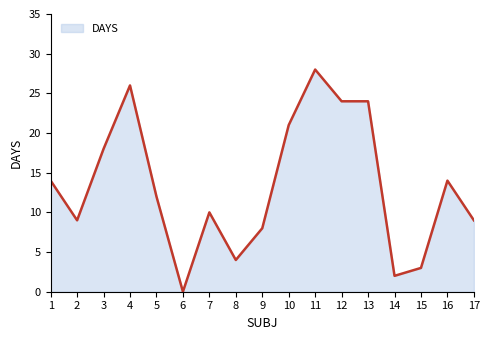

Reading left to right, transcribe all the data shown in this chart.

1=14	2=9	3=18	4=26	5=12	6=0	7=10	8=4	9=8	10=21	11=28	12=24	13=24	14=2	15=3	16=14	17=9